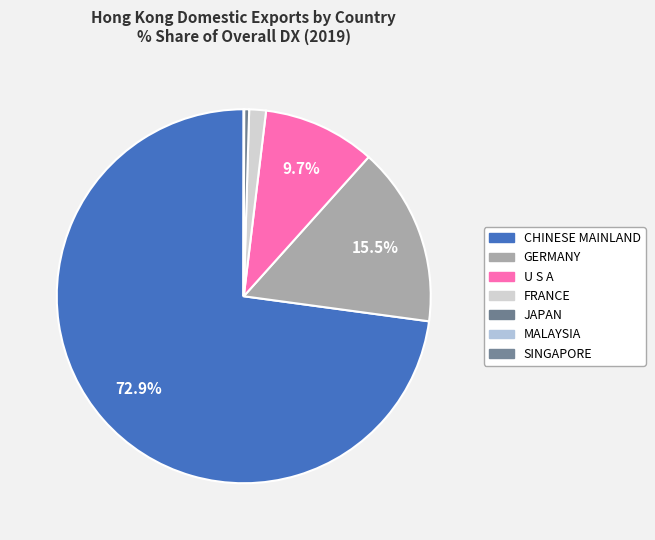

Which category accounts for the majority?

CHINESE MAINLAND